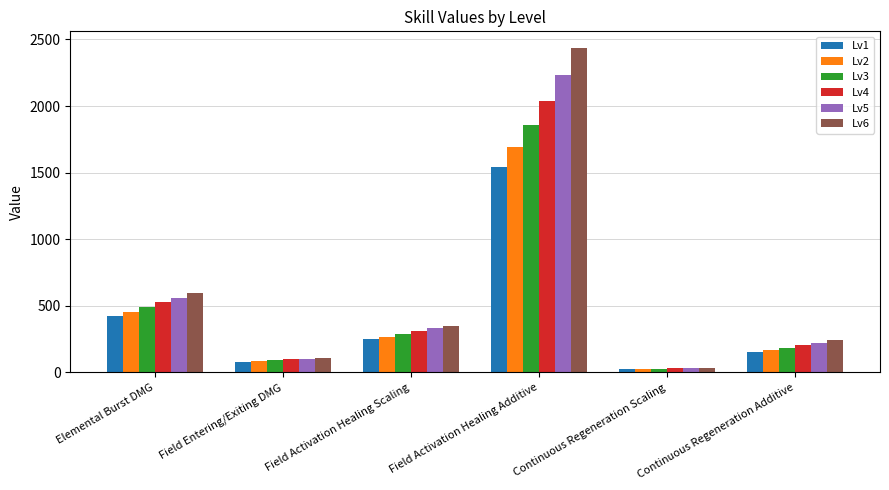

True or false: Lv2 has a value of 396.3 at Field Activation Healing Additive.

False